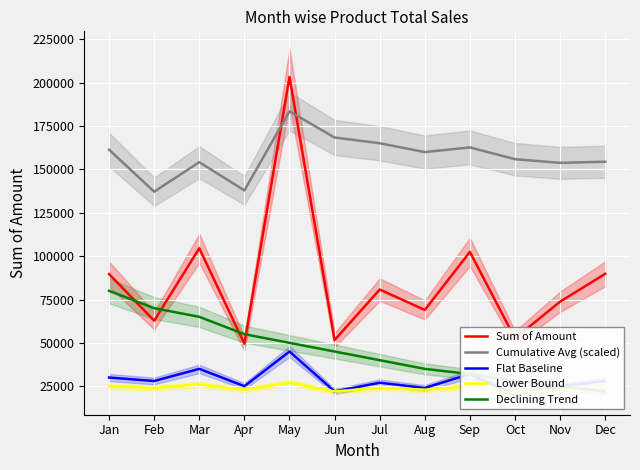

How many values in the Sum of Amount series are below 80735?

6